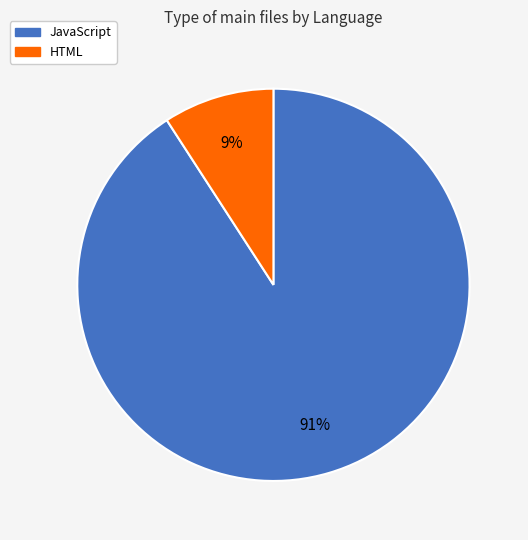

What percentage is the JavaScript slice, to the nearest percent?

91%